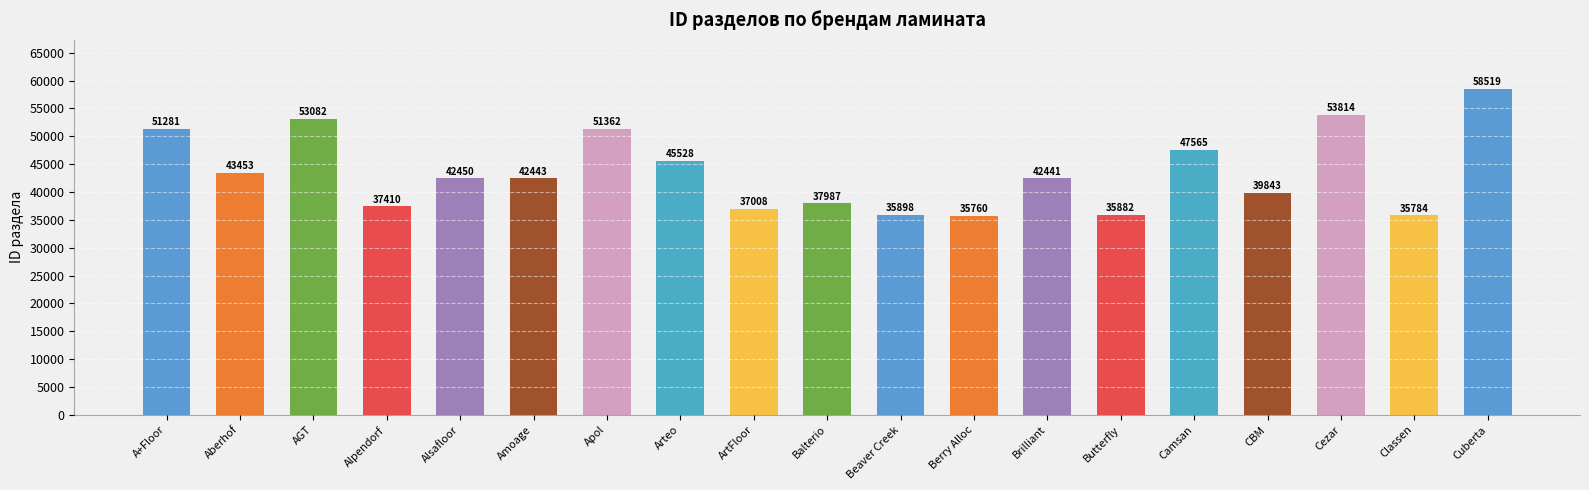

List the labels in order of value, largest first.

Cuberta, Cezar, AGT, Apol, A+Floor, Camsan, Arteo, Aberhof, Alsafloor, Amoage, Brilliant, CBM, Balterio, Alpendorf, ArtFloor, Beaver Creek, Butterfly, Classen, Berry Alloc